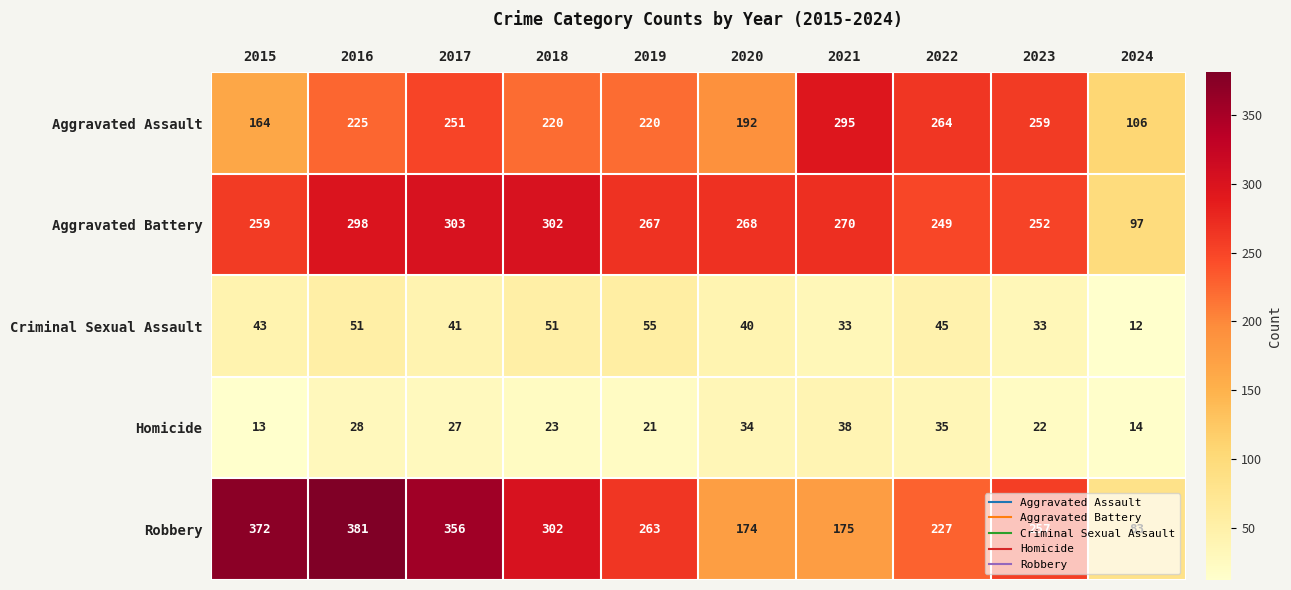

What is the maximum value for Aggravated Battery?

303